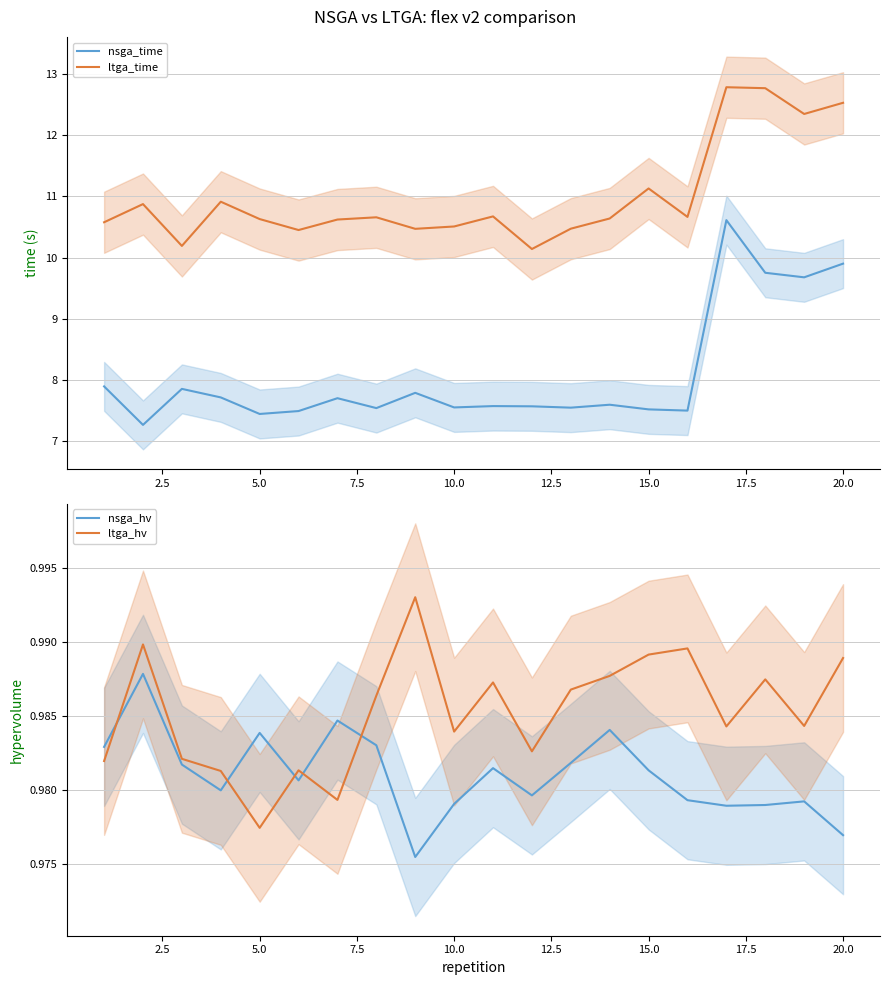

Reading left to right, extract all data points from this chart.

nsga_time: 7.9	7.3	7.9	7.7	7.4	7.5	7.7	7.5	7.8	7.6	7.6	7.6	7.5	7.6	7.5	7.5	10.6	9.8	9.7	9.9
ltga_time: 10.6	10.9	10.2	10.9	10.6	10.5	10.6	10.7	10.5	10.5	10.7	10.1	10.5	10.6	11.1	10.7	12.8	12.8	12.3	12.5
nsga_hv: 1.0	1.0	1.0	1.0	1.0	1.0	1.0	1.0	1.0	1.0	1.0	1.0	1.0	1.0	1.0	1.0	1.0	1.0	1.0	1.0
ltga_hv: 1.0	1.0	1.0	1.0	1.0	1.0	1.0	1.0	1.0	1.0	1.0	1.0	1.0	1.0	1.0	1.0	1.0	1.0	1.0	1.0